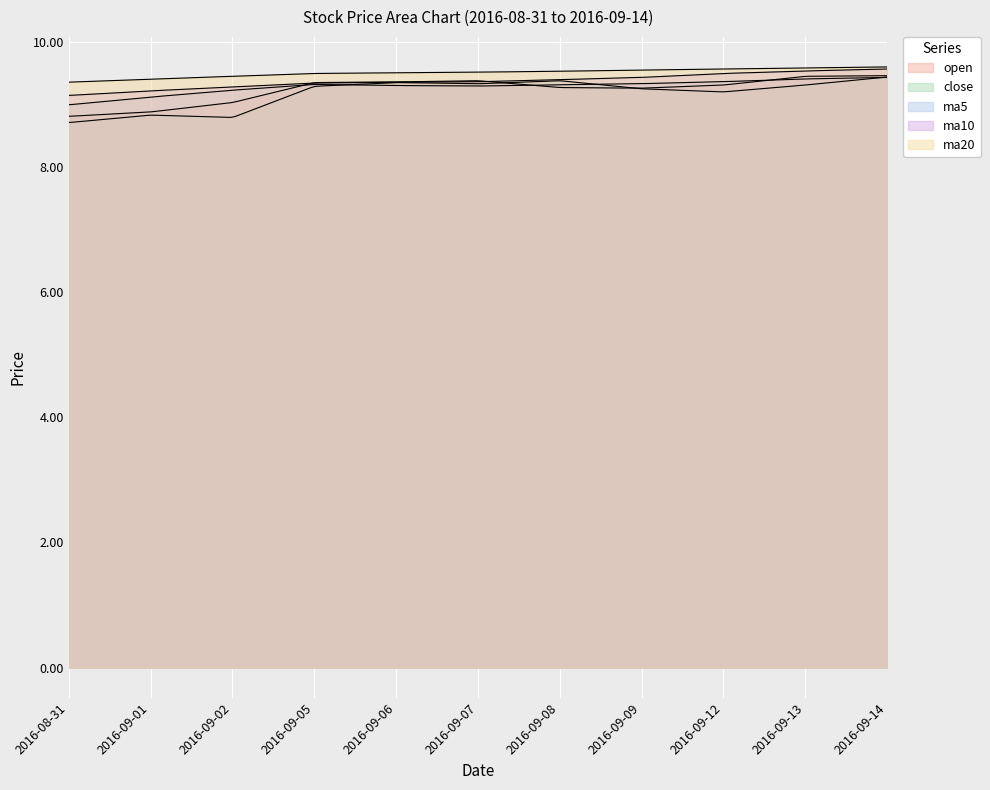

True or false: ma5 and ma20 intersect in this chart.

False